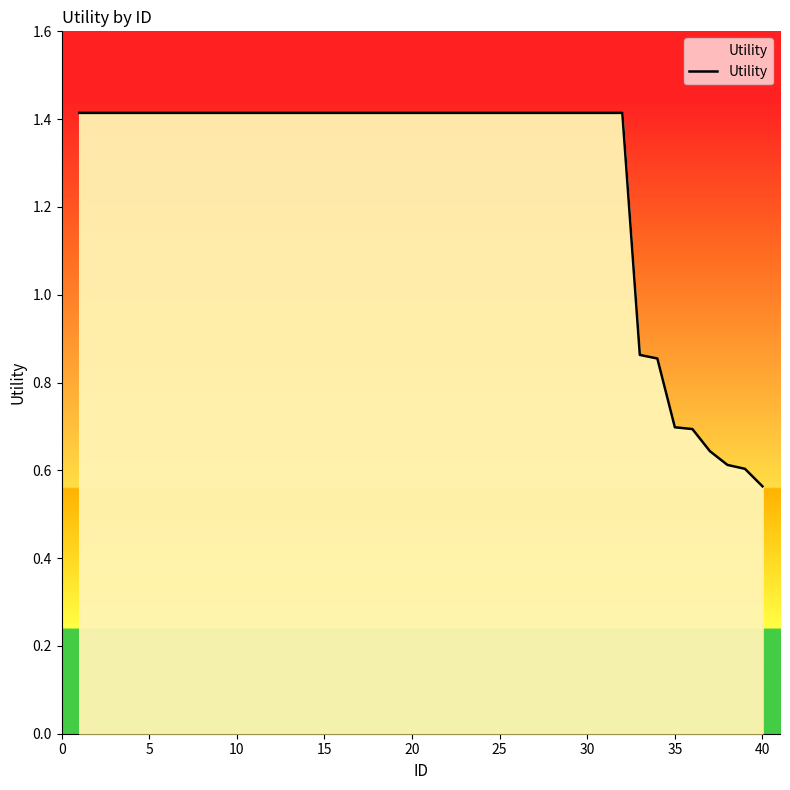

What is the maximum value shown in the chart?

1.4